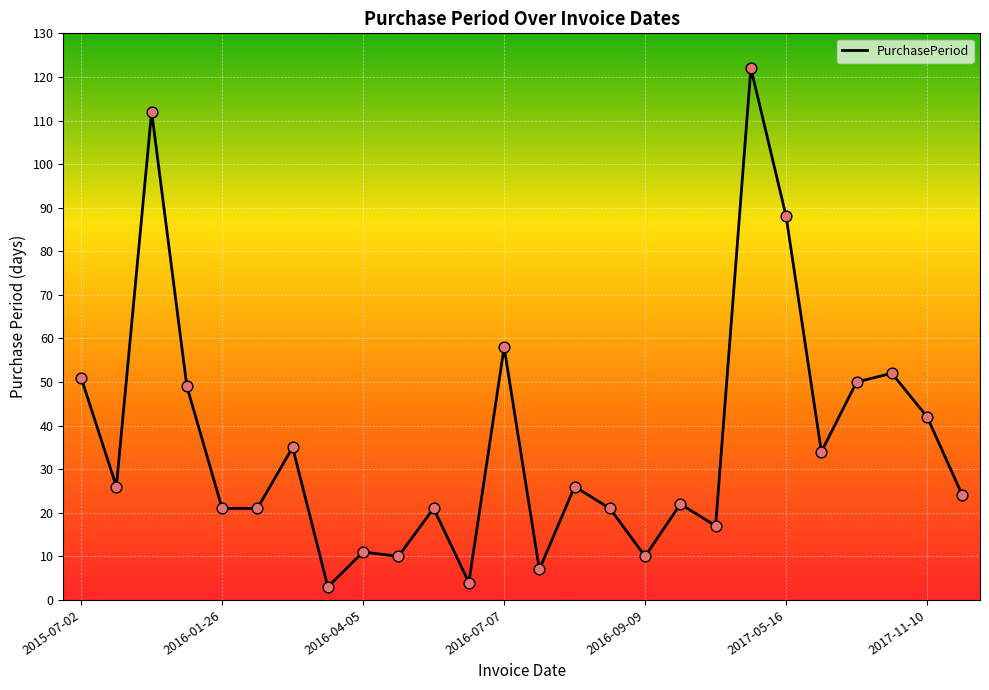

What is the maximum value shown in the chart?

122